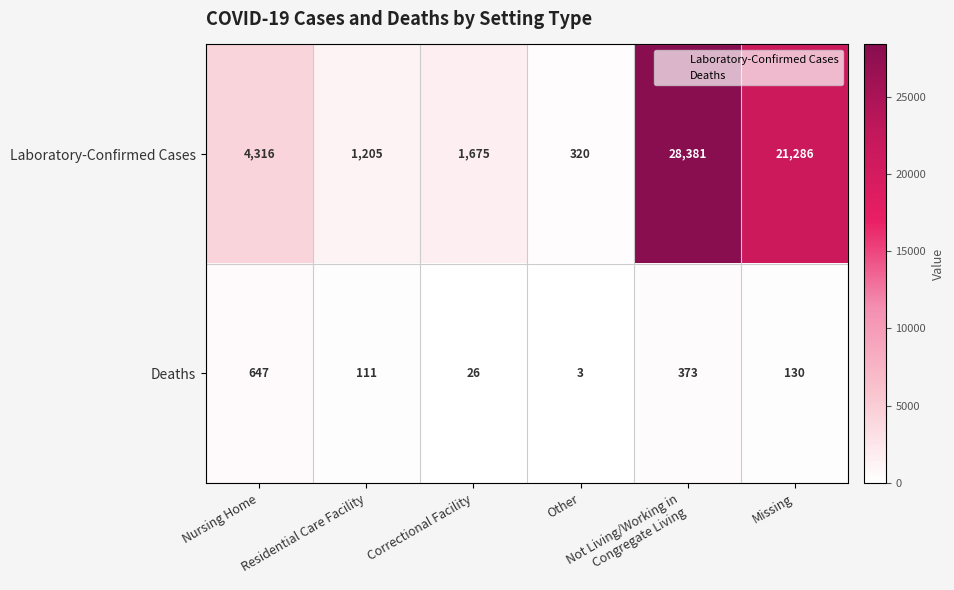

What is the difference between the maximum and minimum values in the Laboratory-Confirmed Cases series?

28061